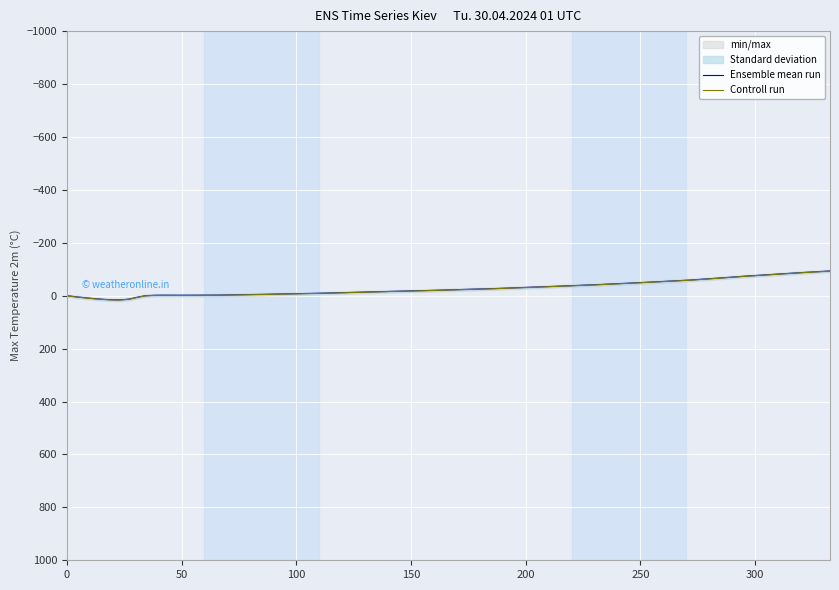

What is the smallest value displayed?

-93.3